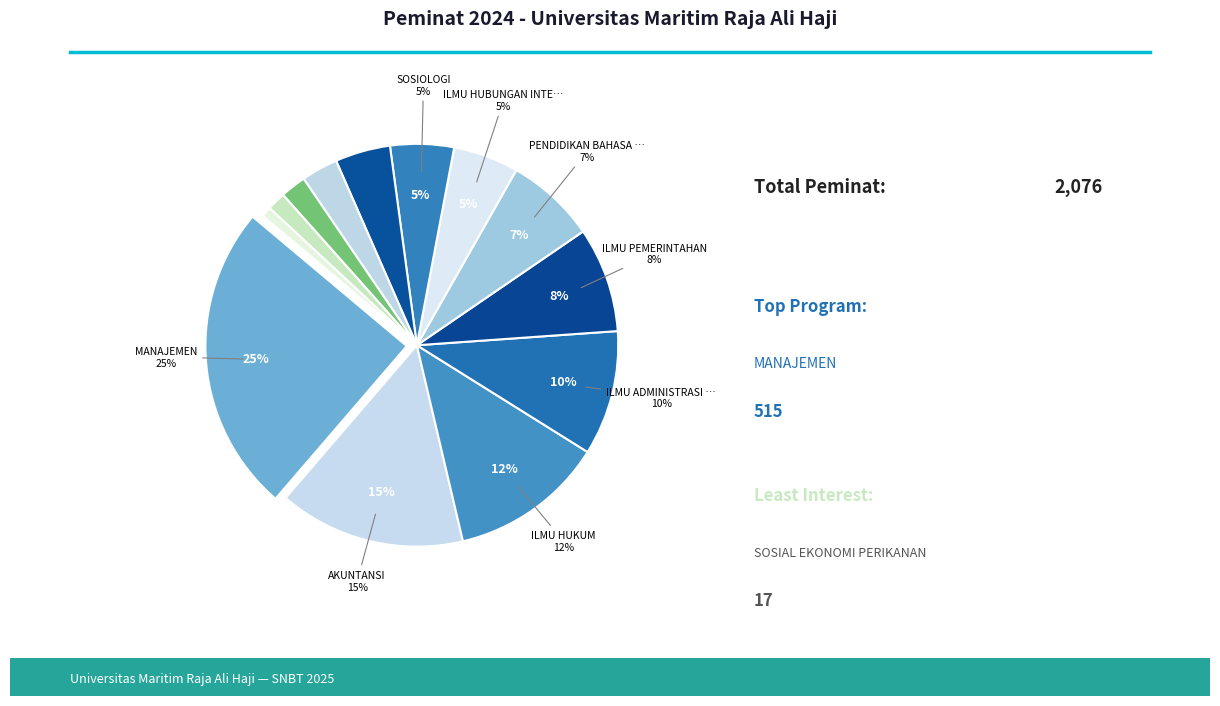

What is the largest slice in the pie chart?

MANAJEMEN